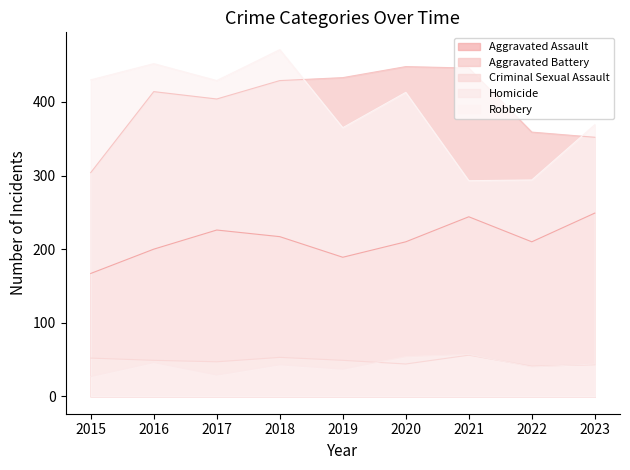

True or false: Aggravated Assault has a value of 301 at 2016.

False